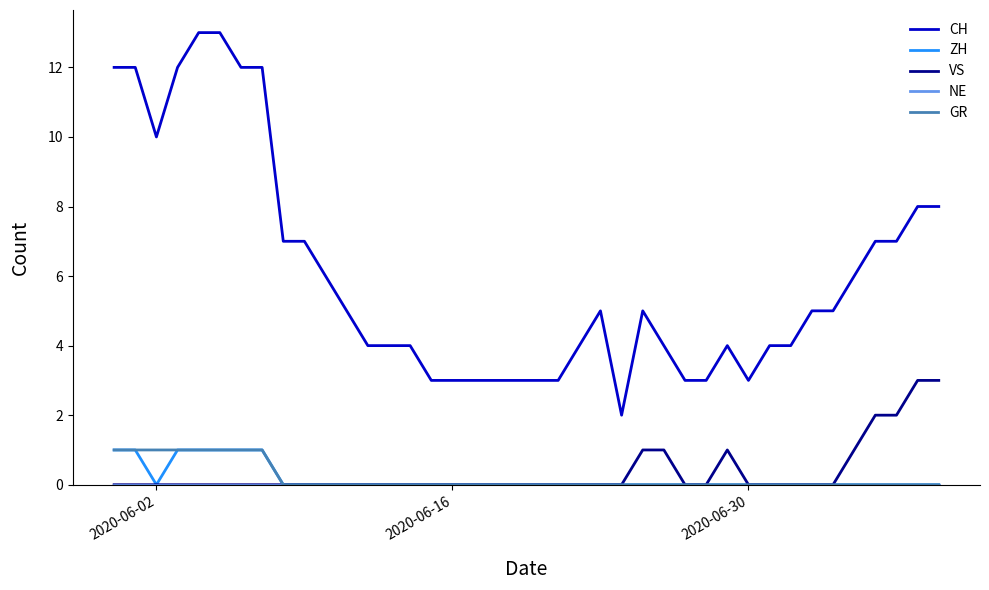

True or false: CH and ZH intersect in this chart.

False